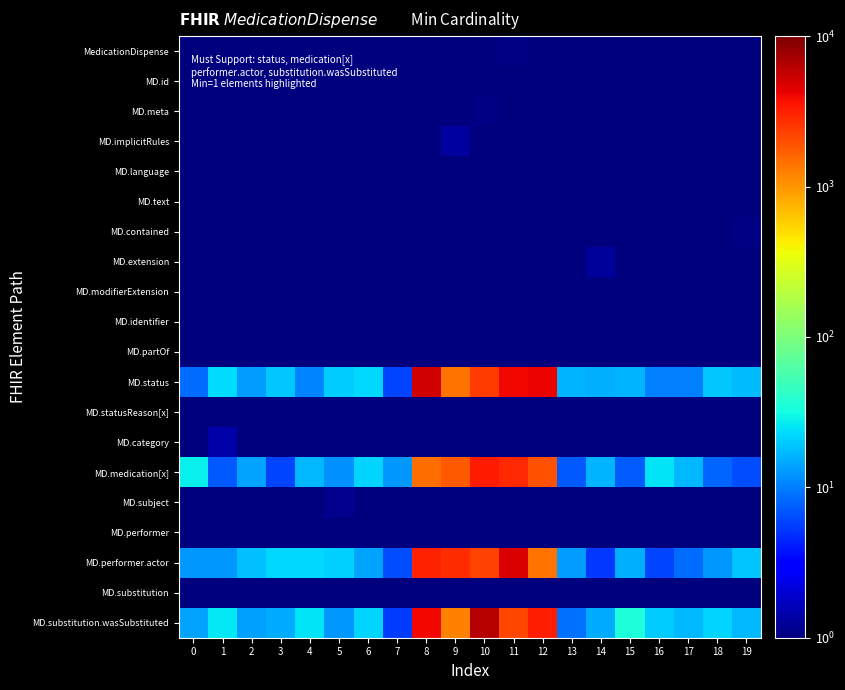

What is the maximum value shown in the chart?

6345.9